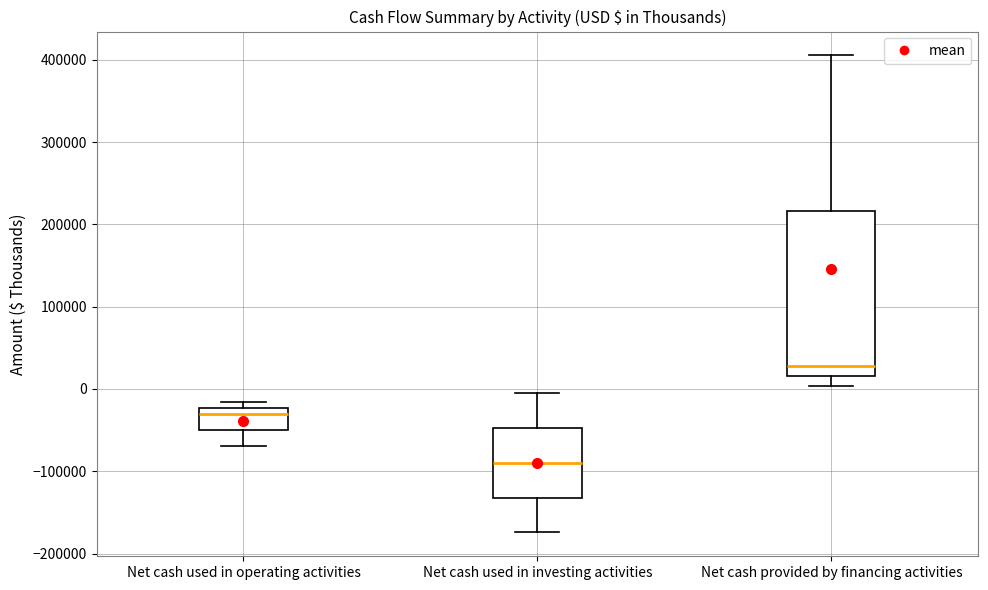

Which box has the highest median line?

Net cash provided by financing activities